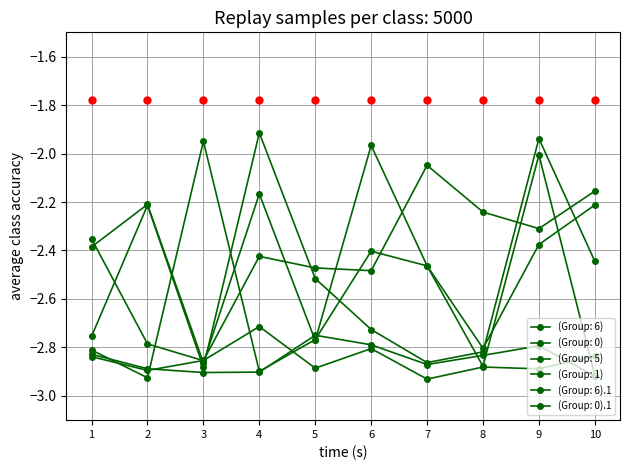

How many intersections are there between (Group: 0) and (Group: 5)?

5